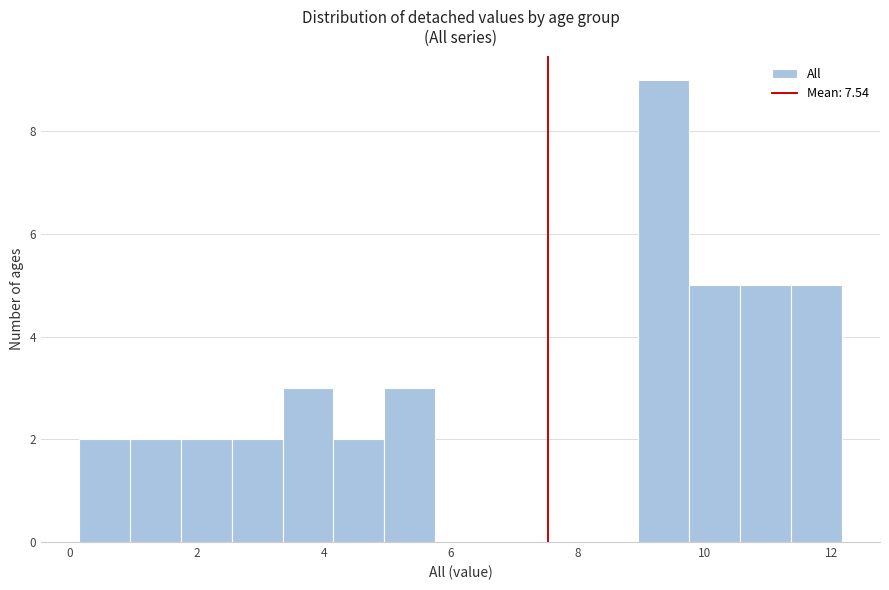

Reading left to right, list every bar in this chart as the range it spans on the x-axis followed by its height. Neither the bar edges nor the heights are printed on the chart, so give them approximately, as read against the axes.

0.2 to 1.0: 2
1.0 to 1.8: 2
1.8 to 2.6: 2
2.6 to 3.4: 2
3.4 to 4.2: 3
4.2 to 5.0: 2
5.0 to 5.8: 3
5.8 to 6.6: 0
6.6 to 7.4: 0
7.4 to 8.2: 0
8.2 to 9.0: 0
9.0 to 9.8: 9
9.8 to 10.6: 5
10.6 to 11.4: 5
11.4 to 12.2: 5